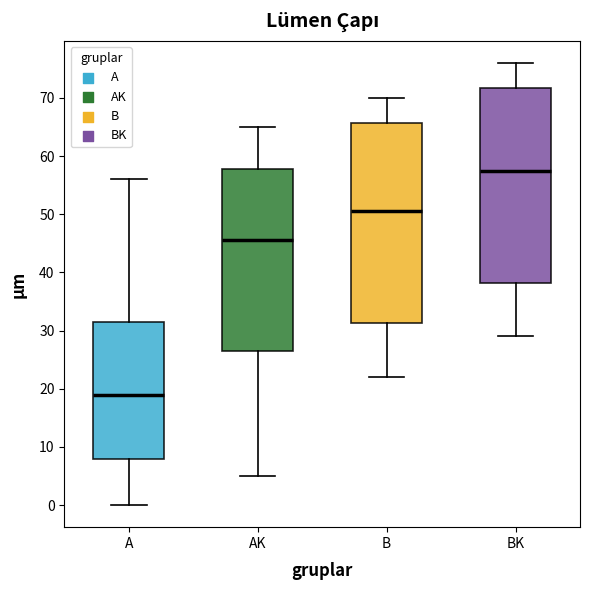

Which box is the tallest, from its lower edge to its upper edge?

B